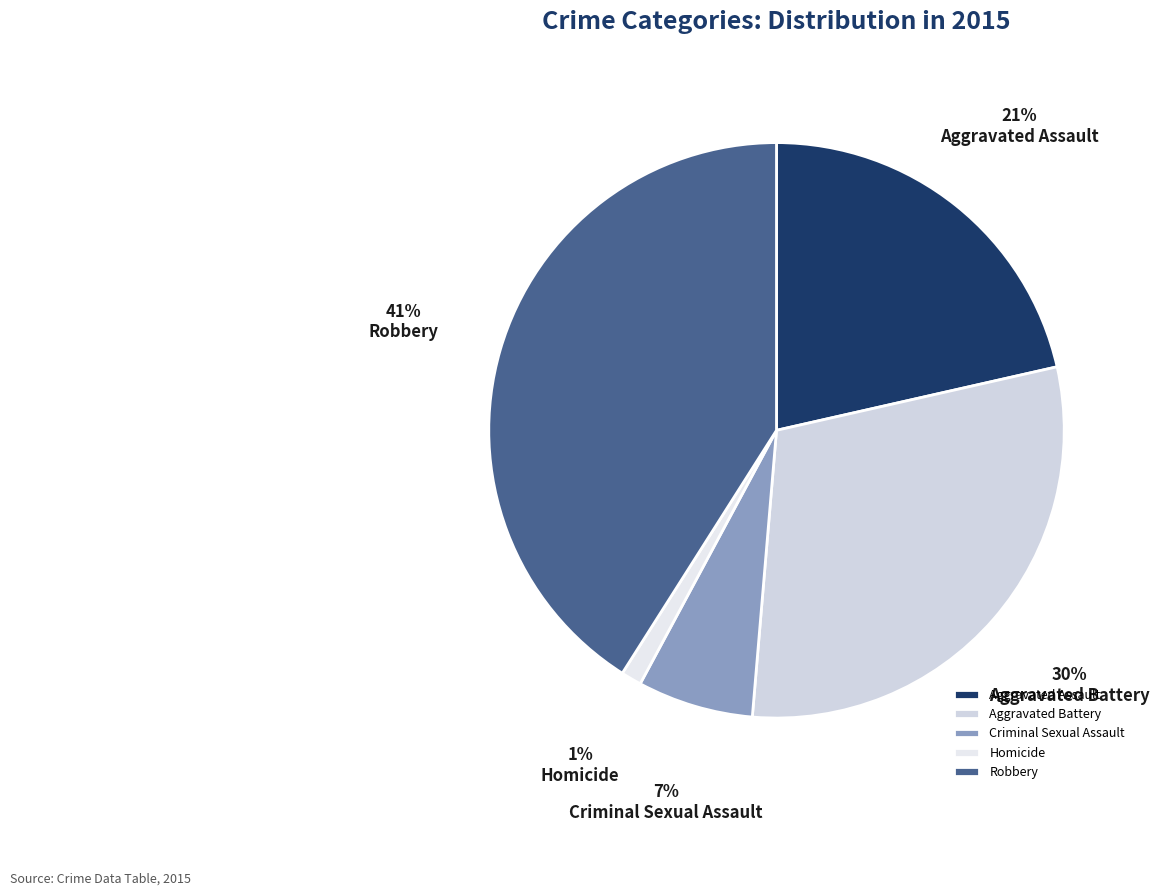

What is the total percentage of Aggravated Assault and Aggravated Battery?

51.3%